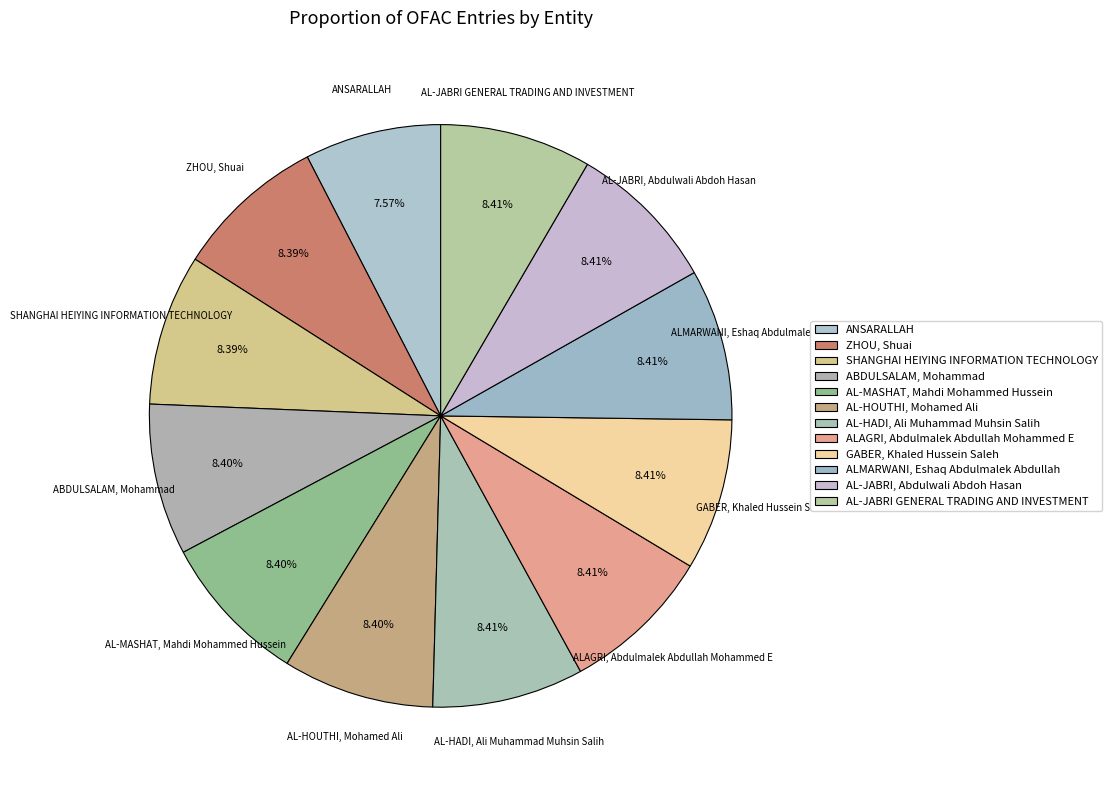

To the nearest percent, what is the combined percentage of SHANGHAI HEIYING INFORMATION TECHNOLOGY and ANSARALLAH?

16%